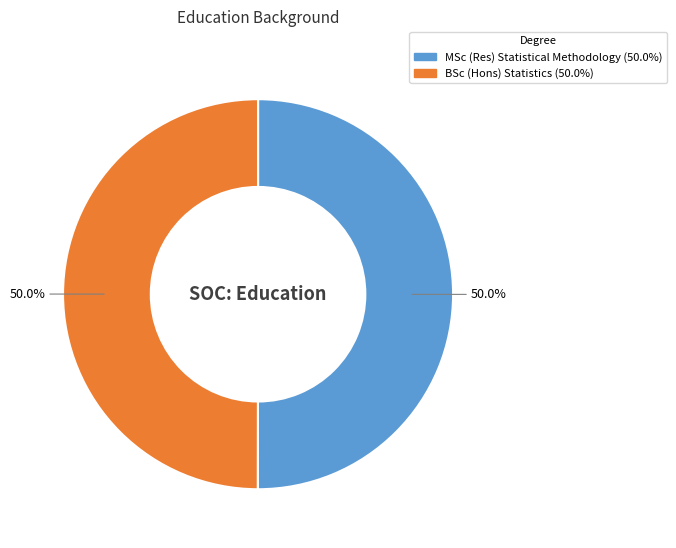

How much of the chart is everything except MSc (Res) Statistical Methodology?

50.0%